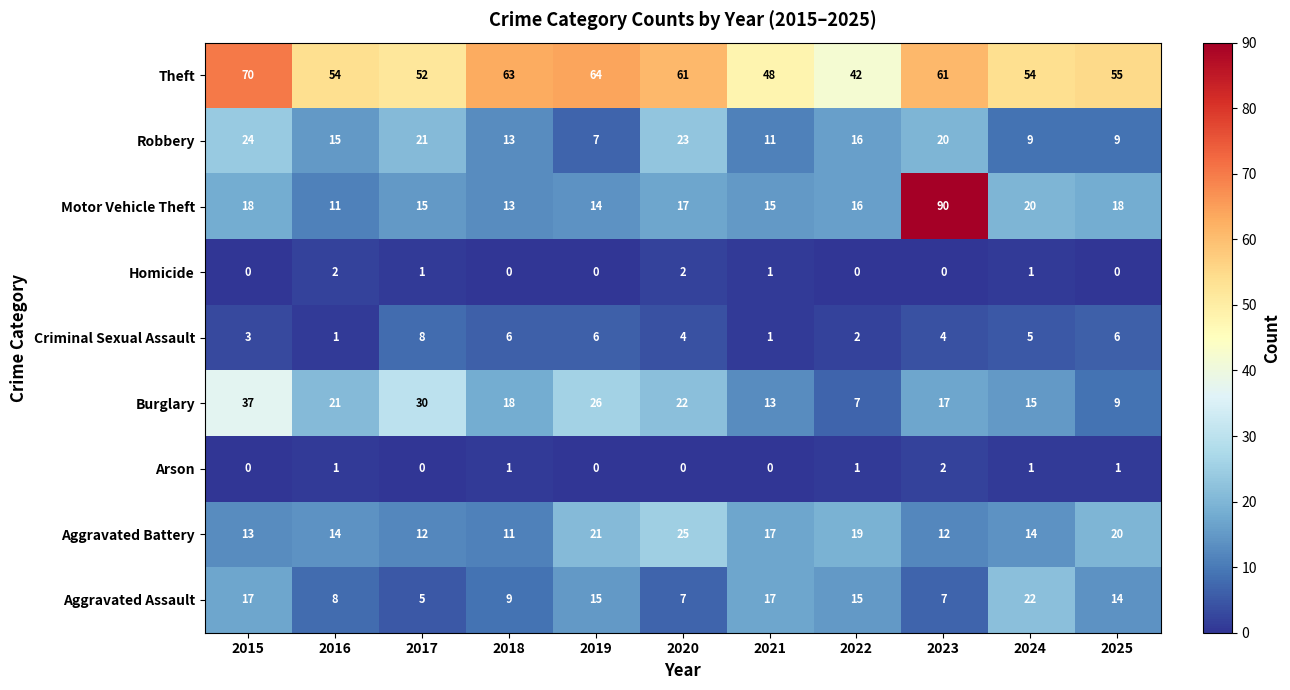

Which series has the widest spread of values?

Motor Vehicle Theft